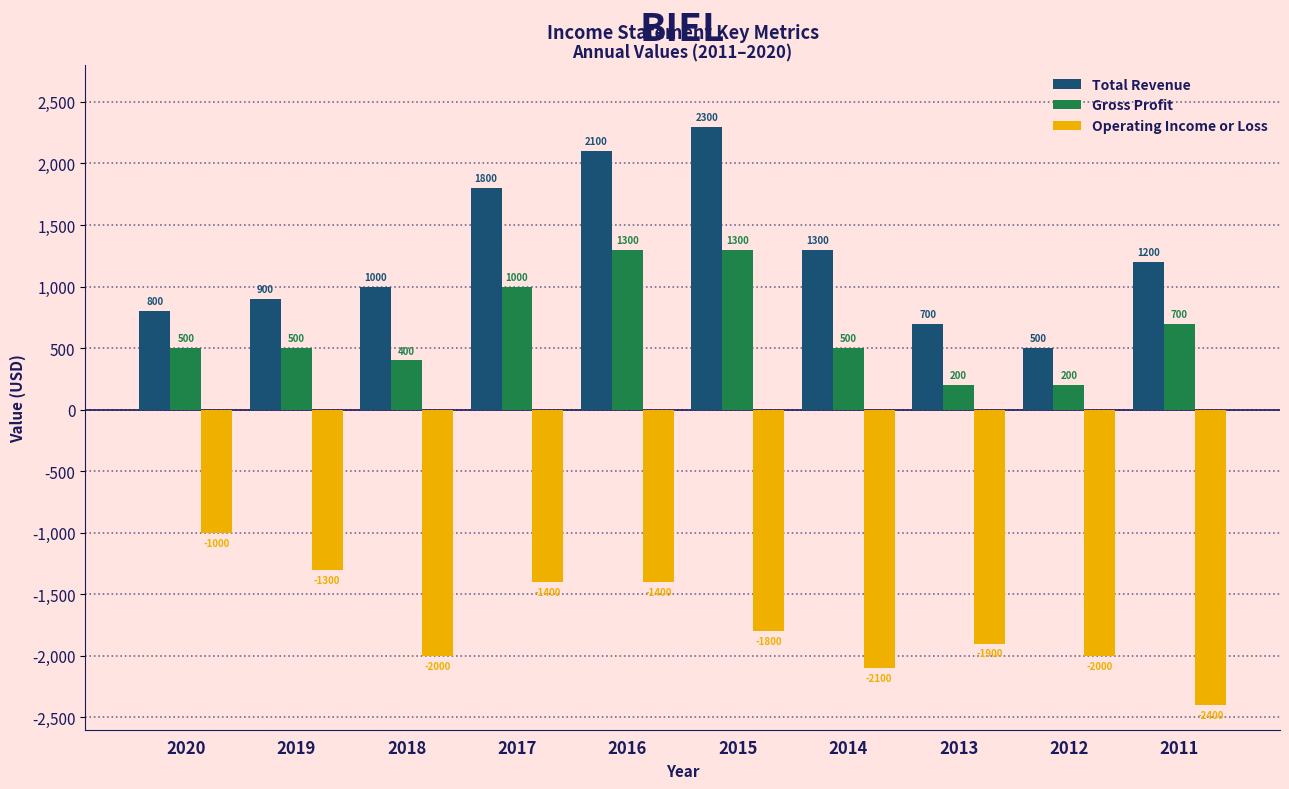

Reading left to right, list all the values displayed in this chart.

Total Revenue: 2020=800	2019=900	2018=1000	2017=1800	2016=2100	2015=2300	2014=1300	2013=700	2012=500	2011=1200
Gross Profit: 2020=500	2019=500	2018=400	2017=1000	2016=1300	2015=1300	2014=500	2013=200	2012=200	2011=700
Operating Income or Loss: 2020=-1000	2019=-1300	2018=-2000	2017=-1400	2016=-1400	2015=-1800	2014=-2100	2013=-1900	2012=-2000	2011=-2400